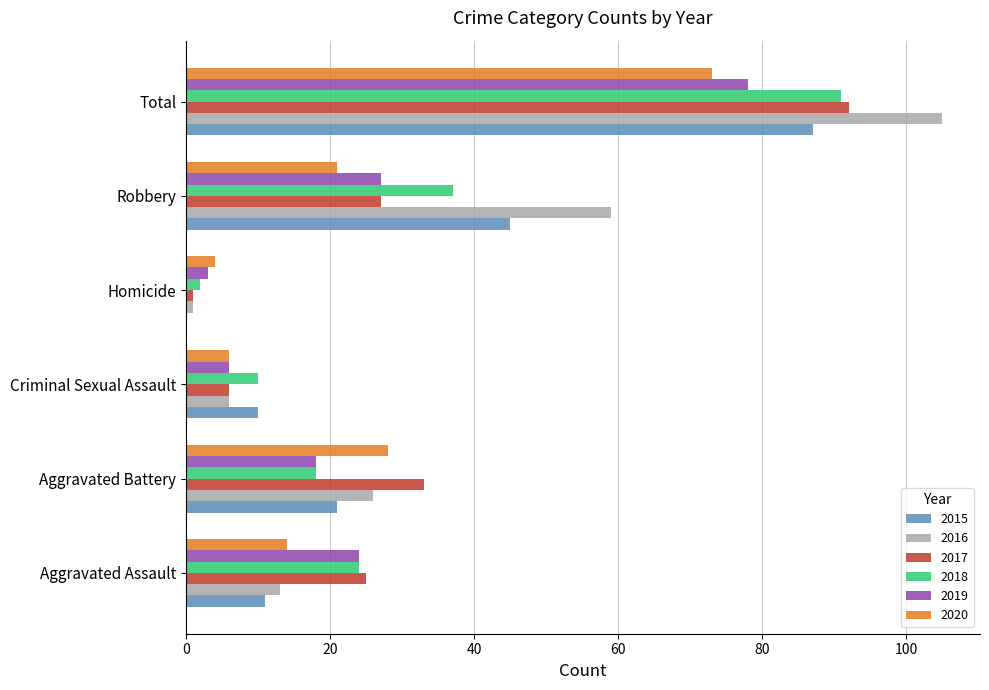

What is the maximum value shown in the chart?

105